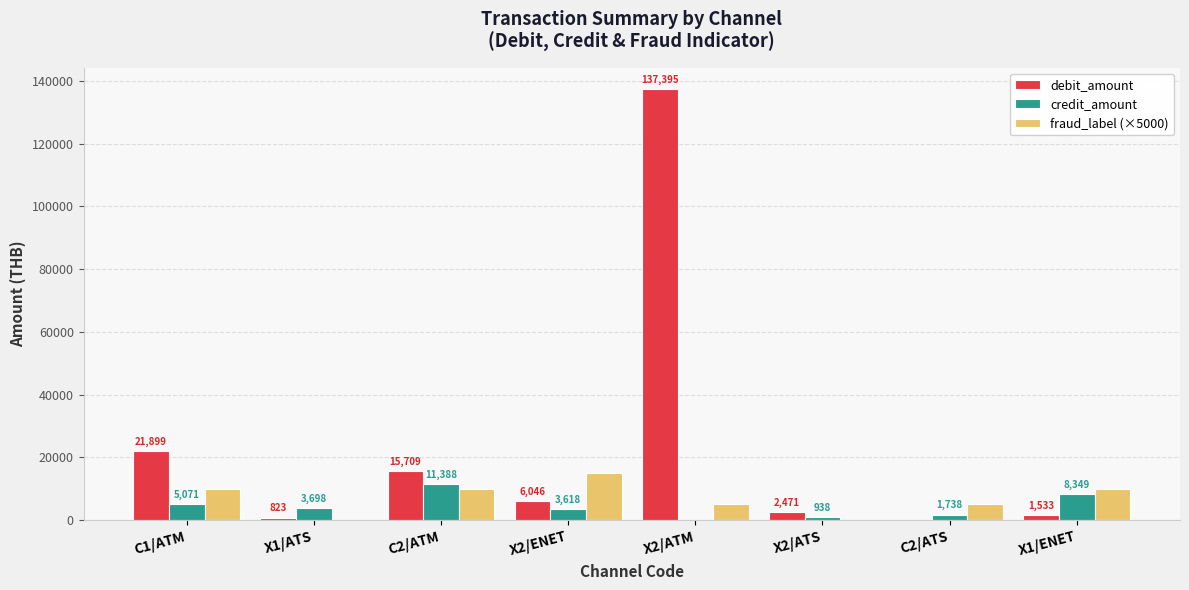

Is the value of debit_amount at X2/ATS greater than the value of credit_amount at C2/ATM?

No